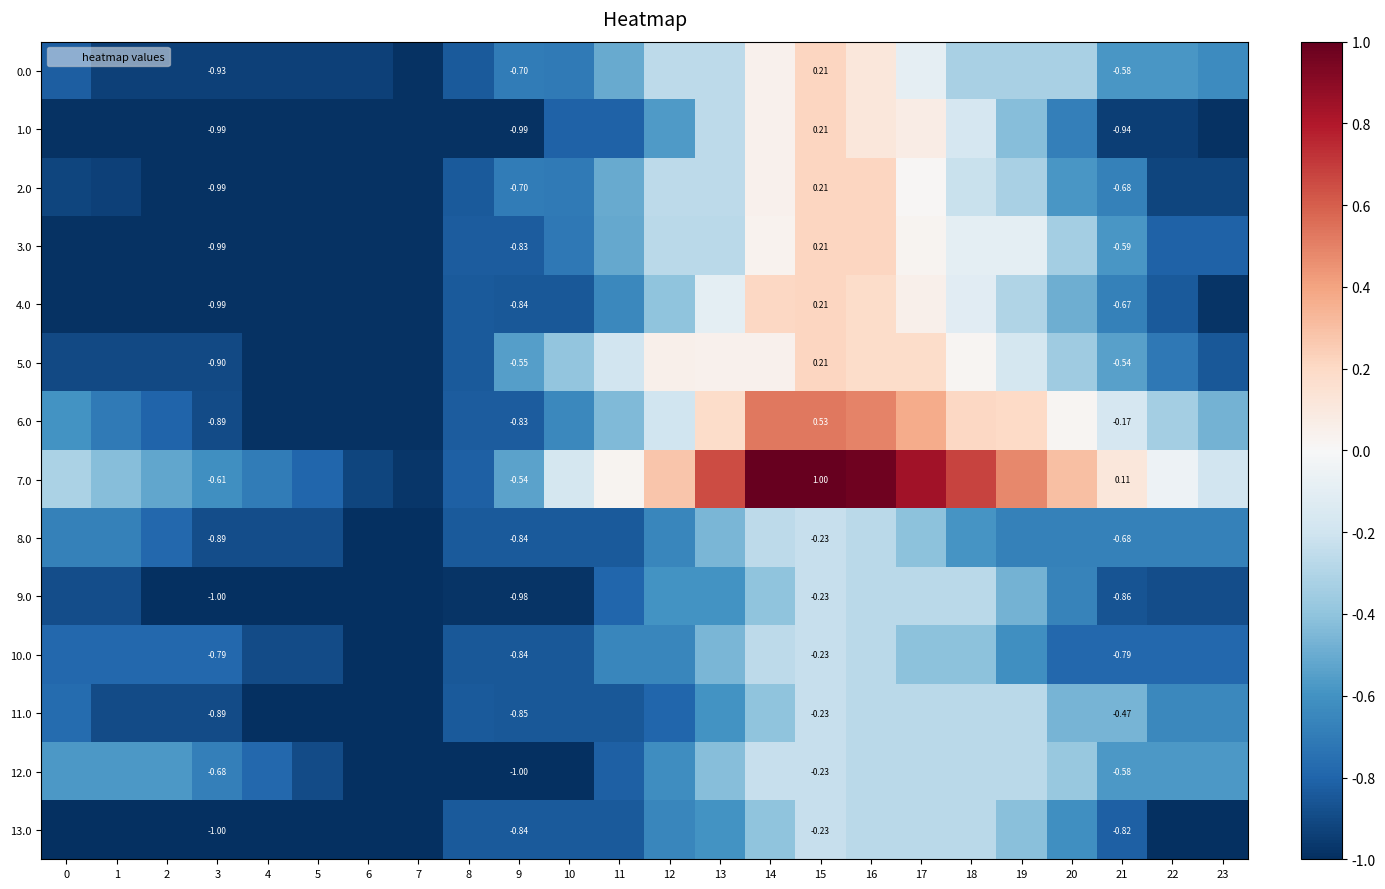

What is the difference between the maximum and second lowest values in the 2.0 series?

1.2